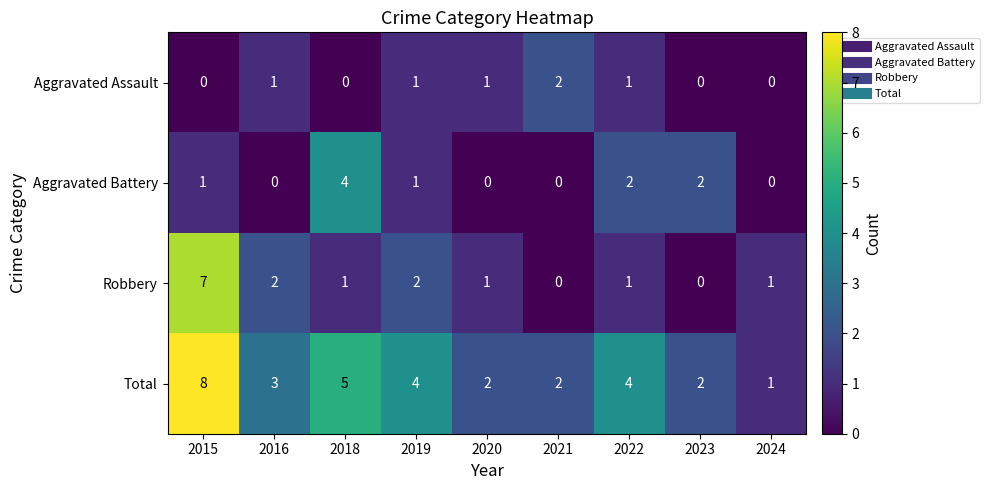

What value does the Total series have at 2018?

5